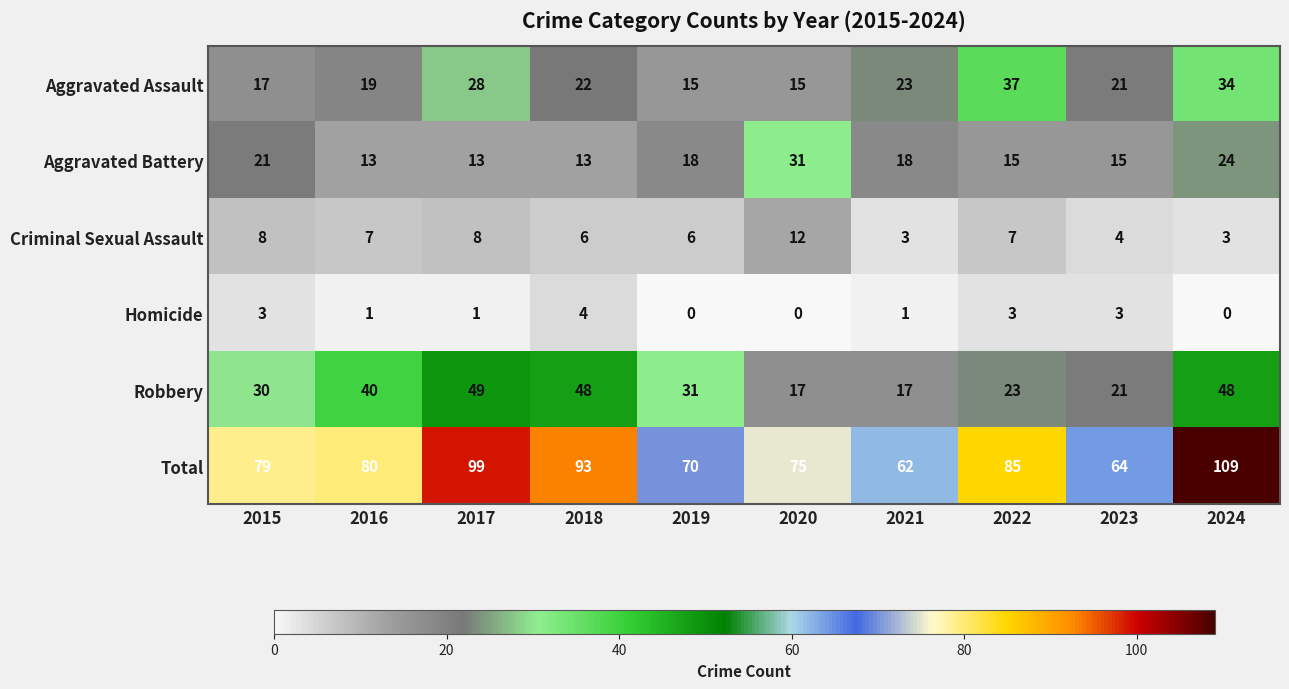

What value does the Total series have at 2015?

79